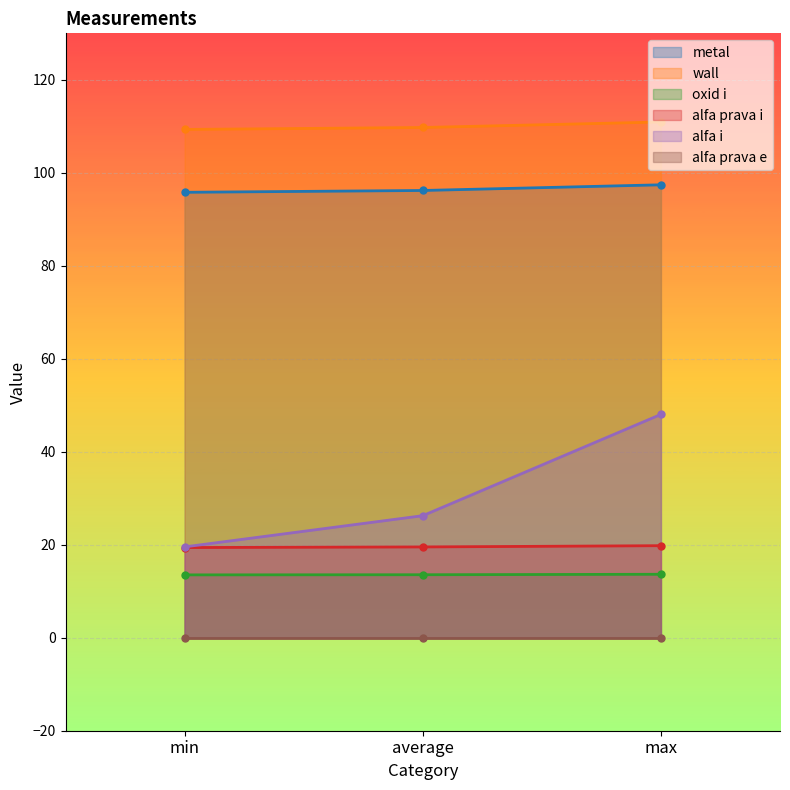

What is the label of the 3rd point from the right?

min